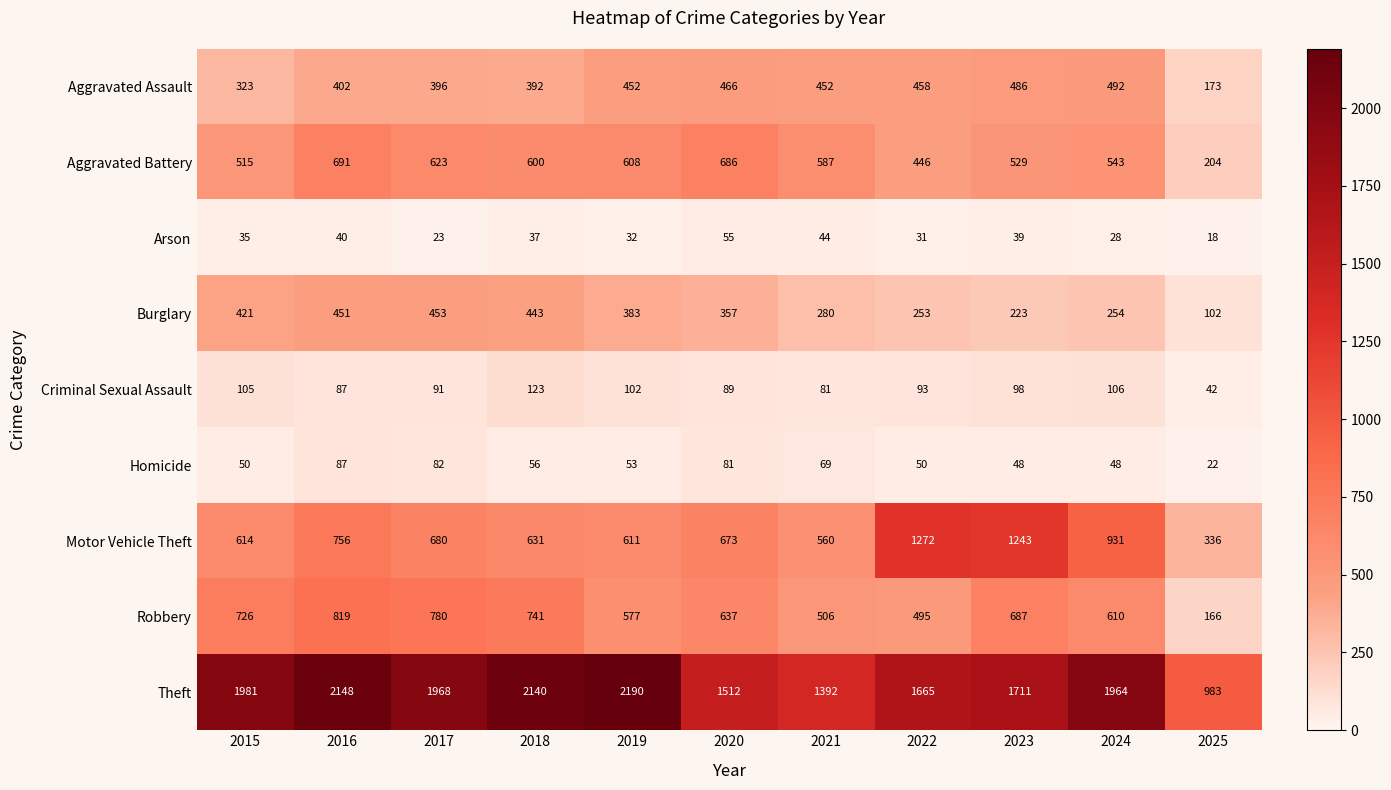

What is the sum of all Motor Vehicle Theft values?

8307